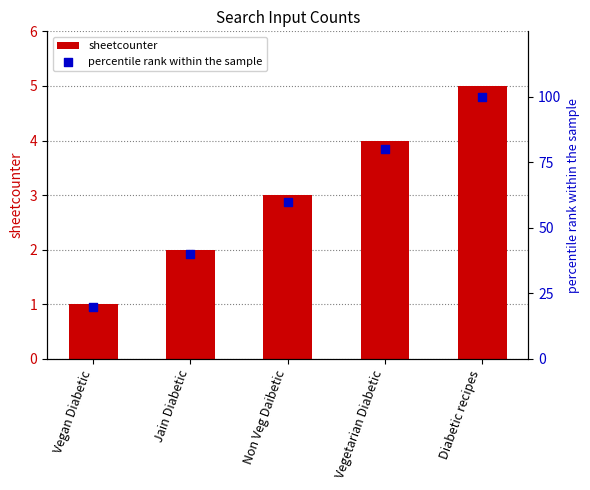

At which category is the sum across all series the highest?

Diabetic recipes